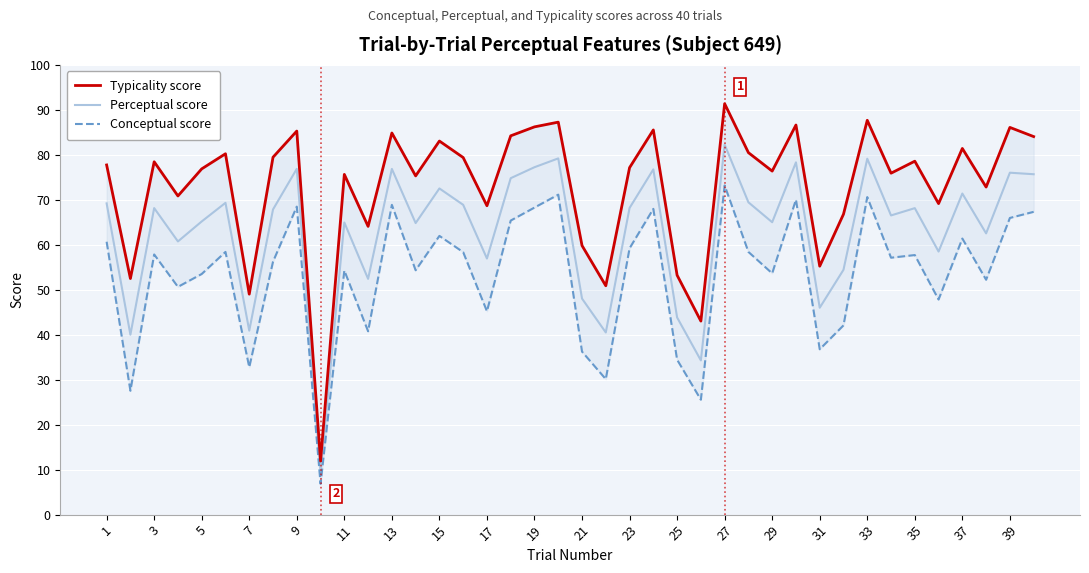

Which category has the highest value in the Perceptual score series?

27